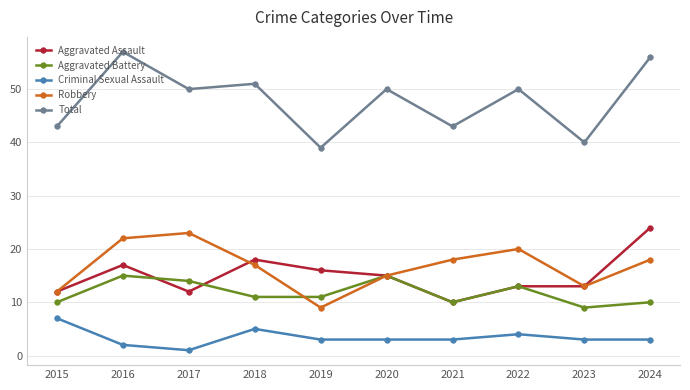

What is the sum of all Robbery values?

167